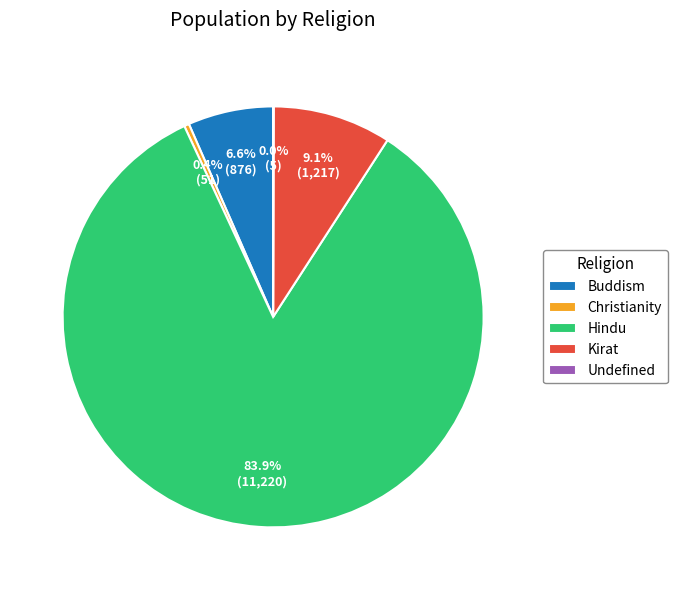

The Hindu slice represents 84% of the pie. True or false?

True